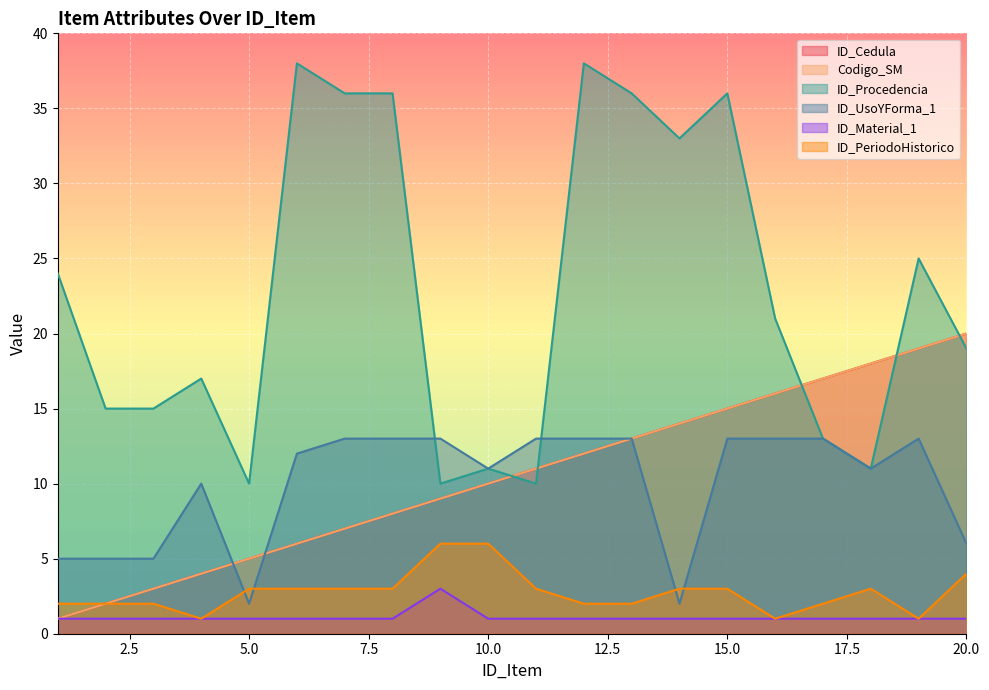

At which category is the sum across all series the highest?

15